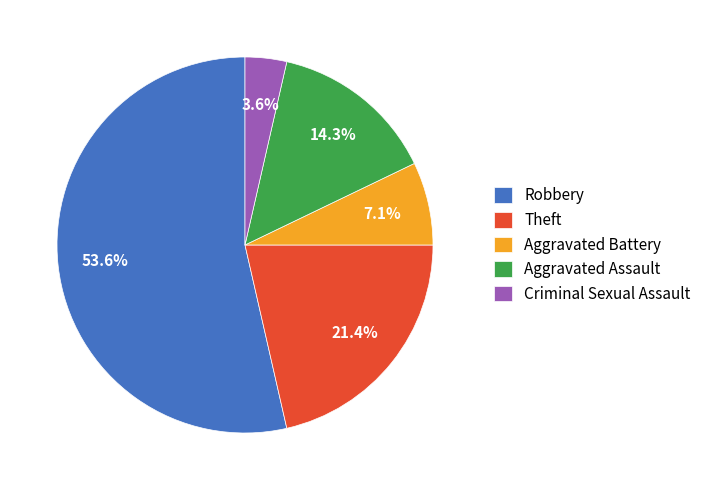

To the nearest percent, what is the difference between the Theft and Robbery slice percentages?

32%